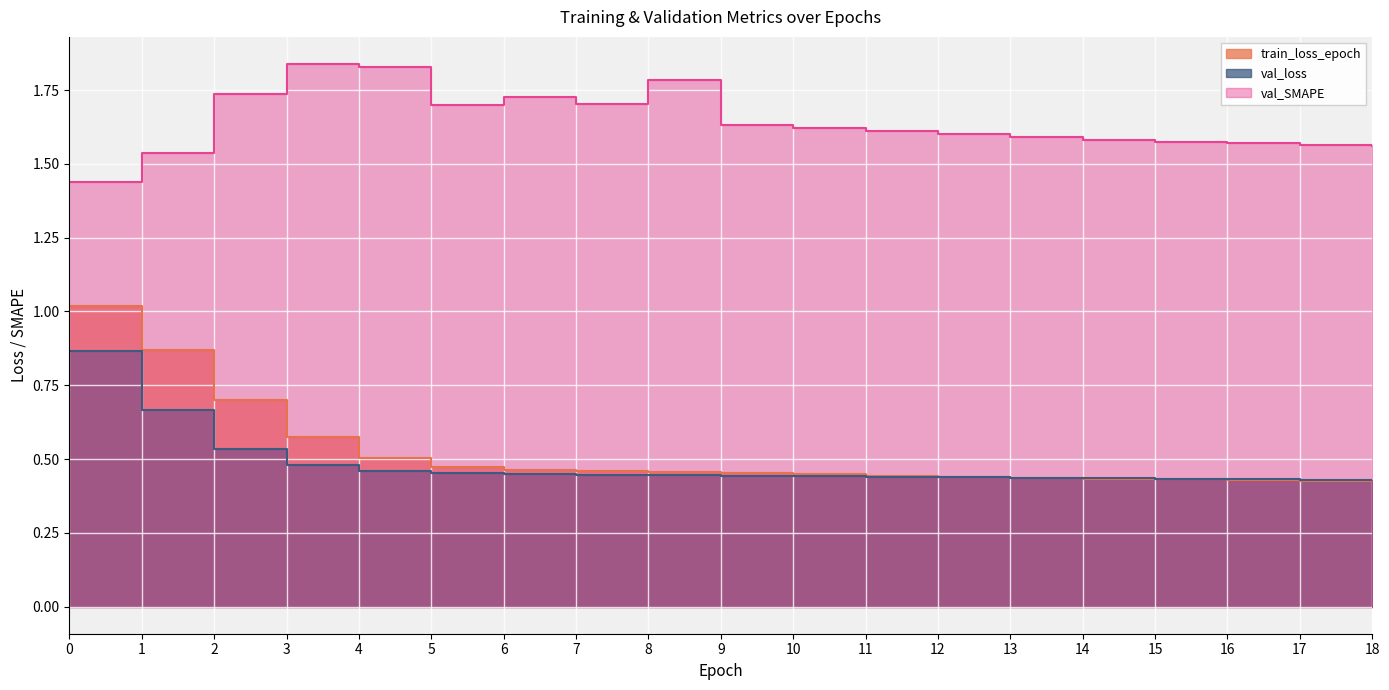

The train_loss_epoch series shows 0.4 at 14. True or false?

True